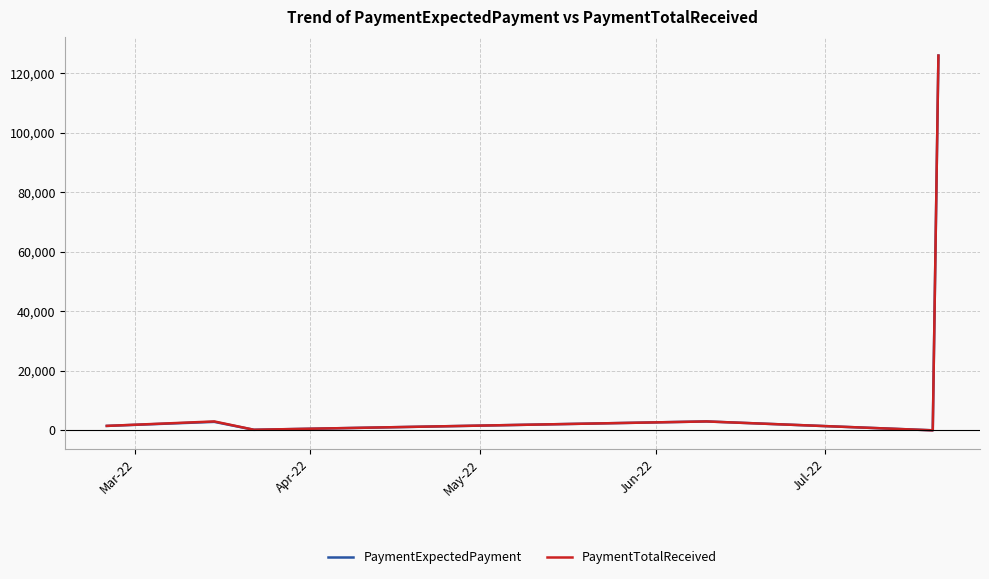

What is the difference between the maximum and second lowest values in the PaymentExpectedPayment series?

125808.8